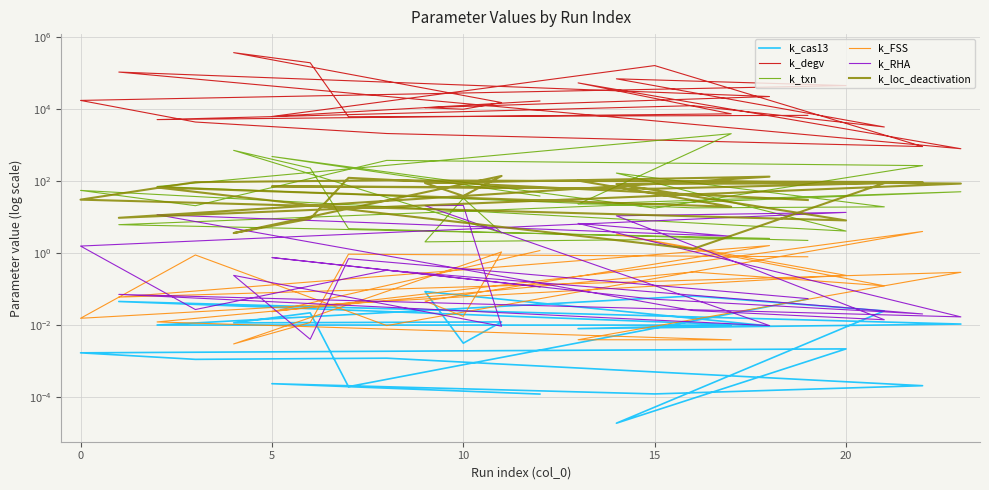

What is the average value of the k_degv series?

46664.5